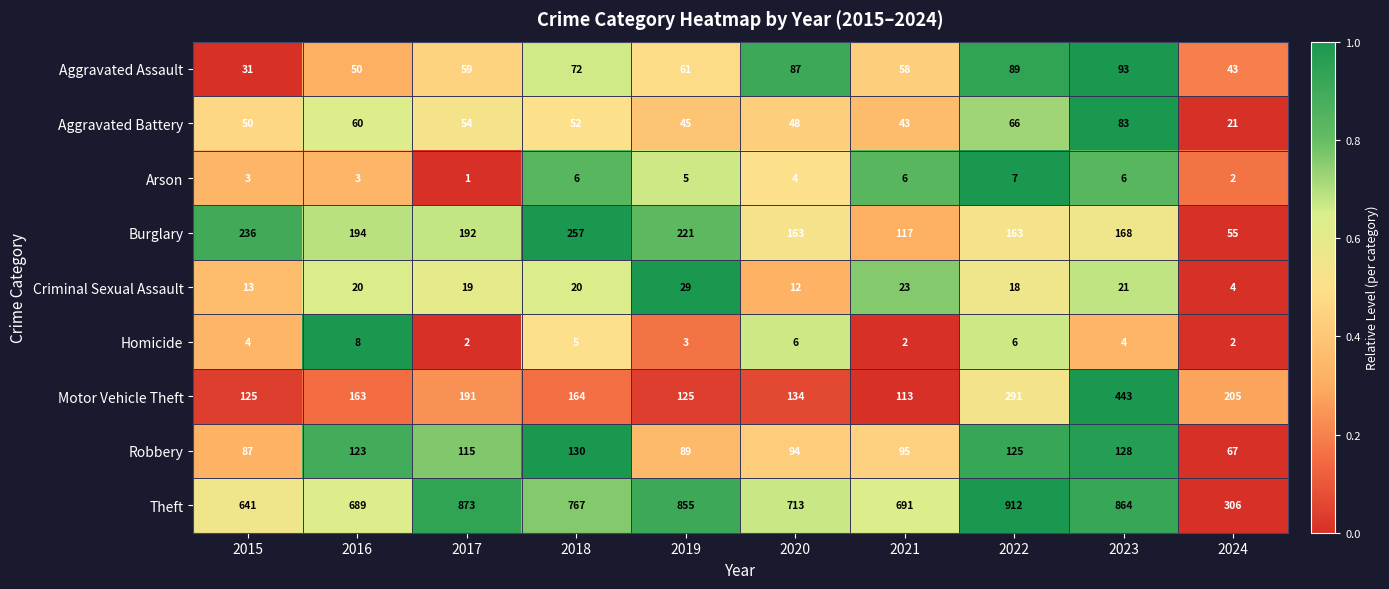

What is the difference between the second highest and second lowest values in the Criminal Sexual Assault series?

11